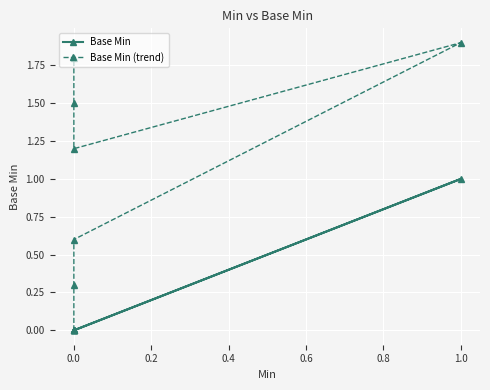

What is the value of the Base Min (trend) point at the 4th from the left?

1.9